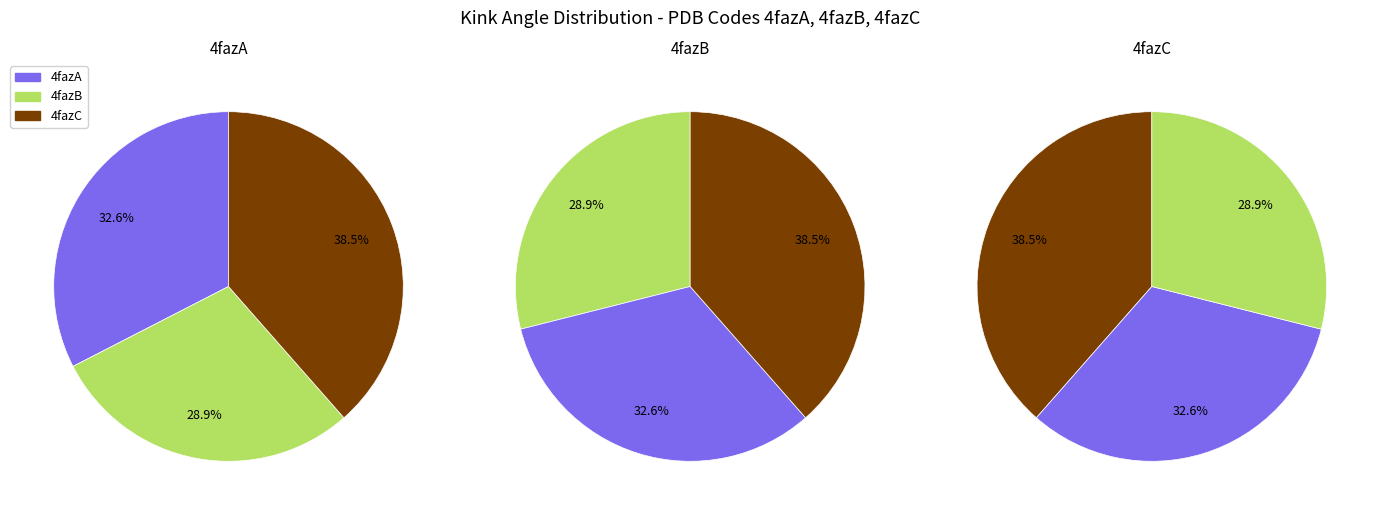

What percentage is the 4fazA slice, to the nearest percent?

33%